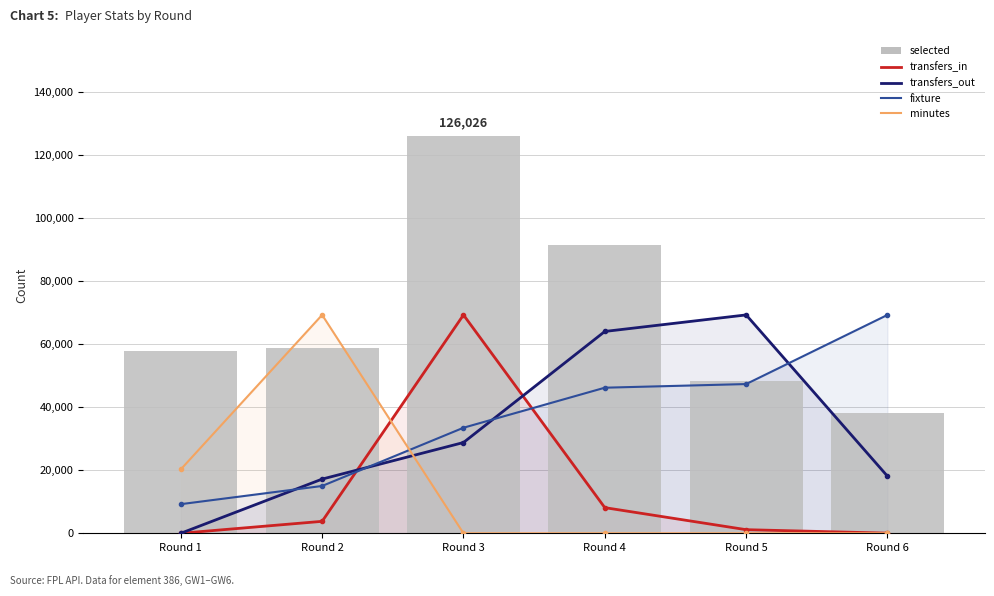

Between Round 2 and Round 3, which series saw the biggest shift?

minutes